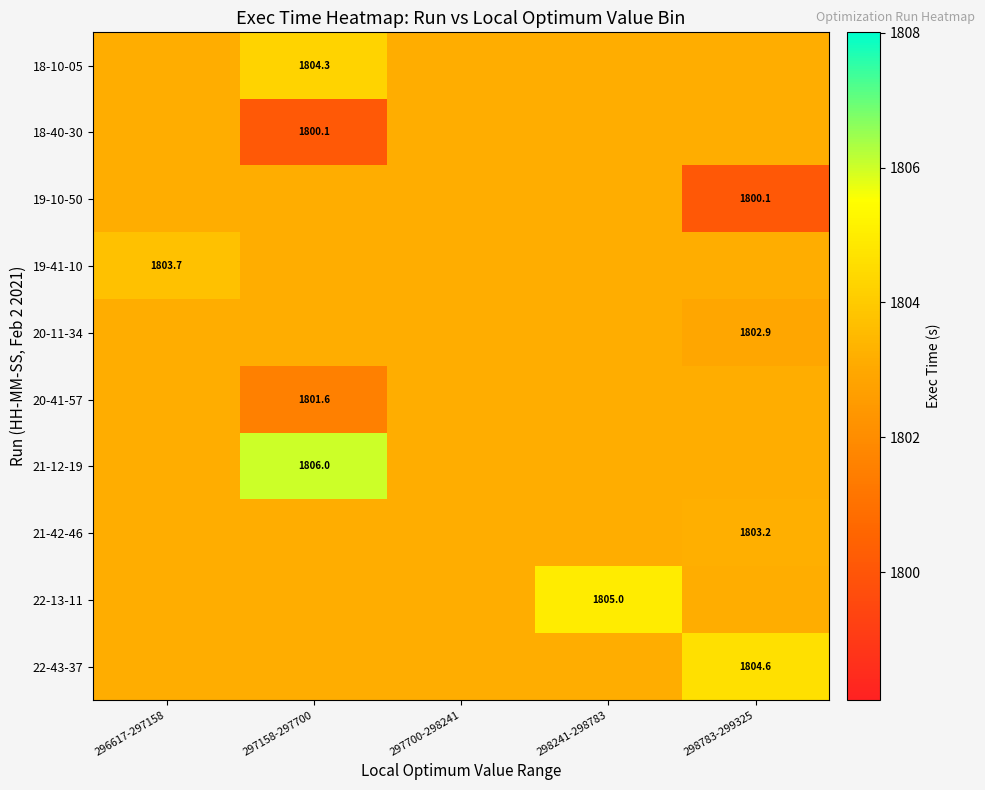

Count the number of categories in the chart.

5